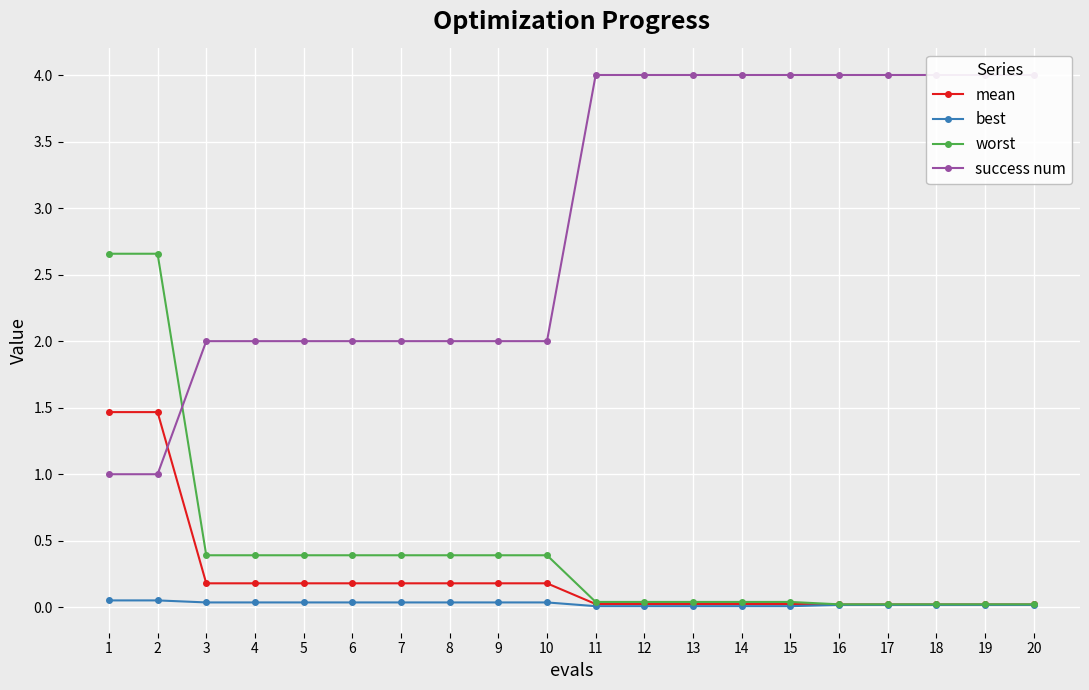

Is it true that worst equals 1.1 at 2?

False